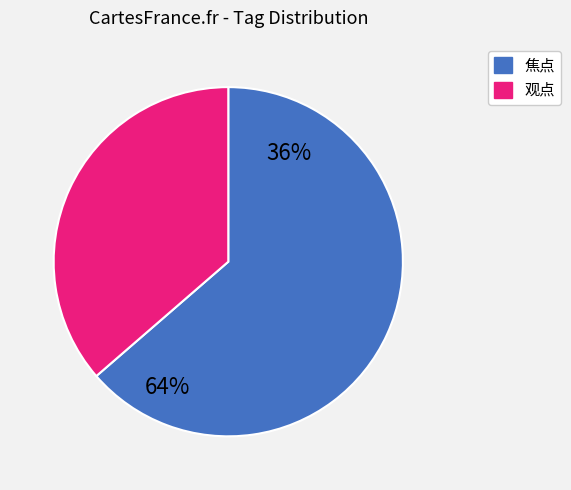

Between 119281 and 119286, which is larger?

119286